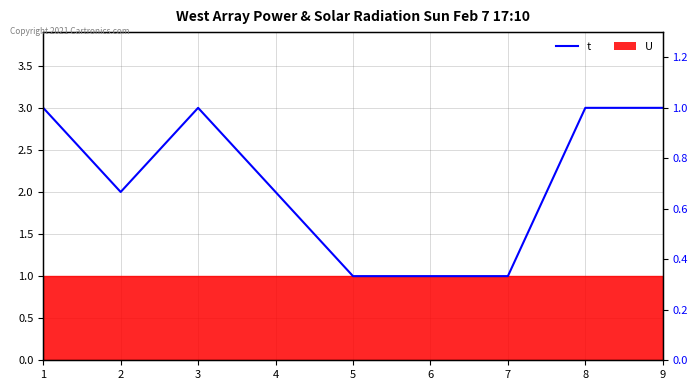

True or false: the data has more than 0 interior local peaks.

True